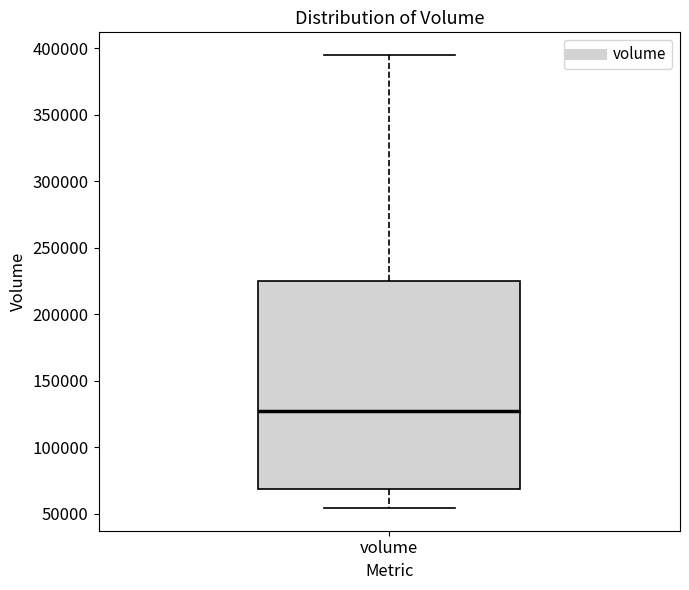

Where does the upper whisker of the box for volume end on the y-axis? The values are not printed on the chart, so give them approximately, as read against the axis.

395000